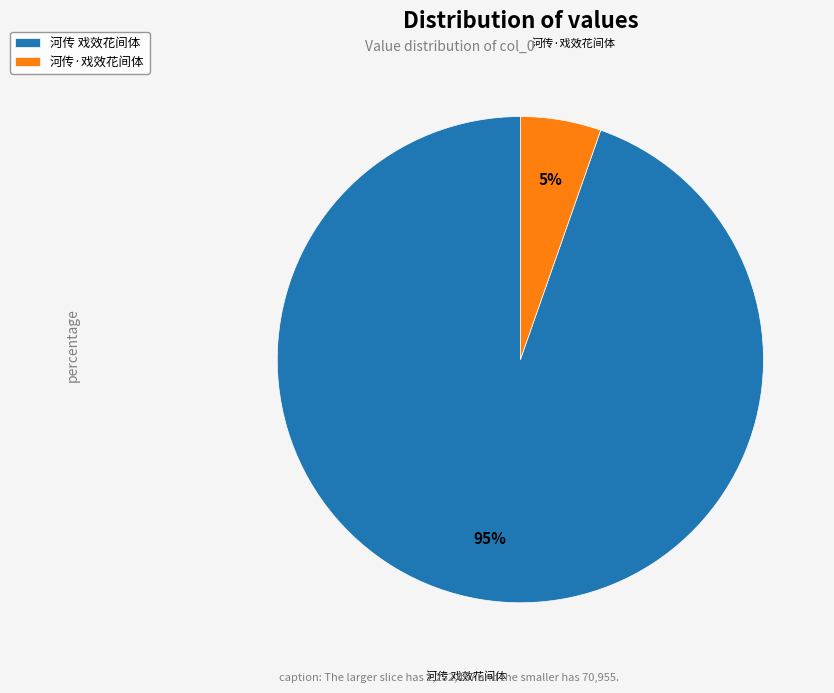

Does 河传·戏效花间体 represent more than half of the total?

No